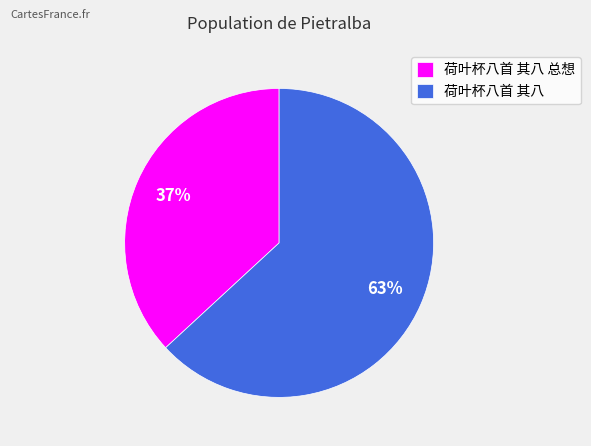

Do 荷叶杯八首 其八 总想 and 荷叶杯八首 其八 together represent more than half of the pie?

Yes